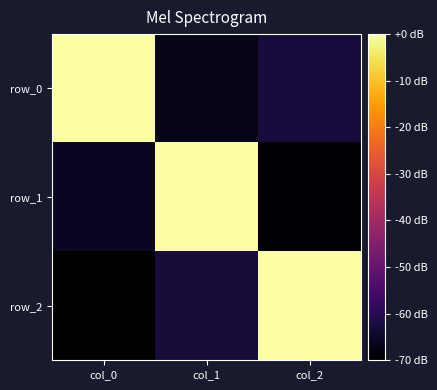

The row_1 series shows 0.0 at col_1. True or false?

True